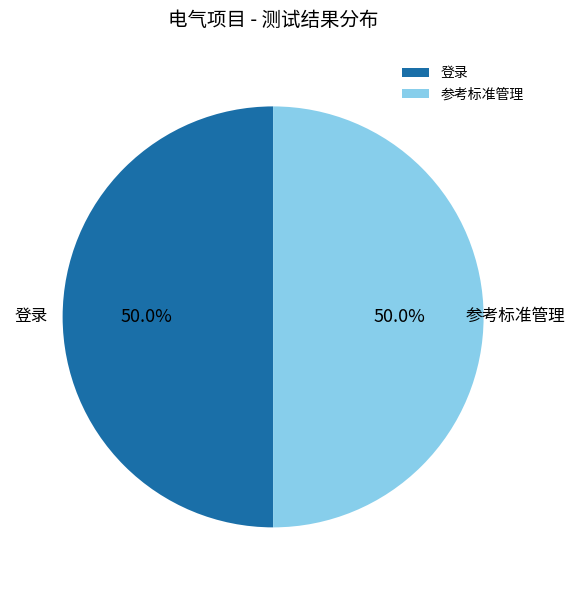

The 参考标准管理 slice represents 61% of the pie. True or false?

False